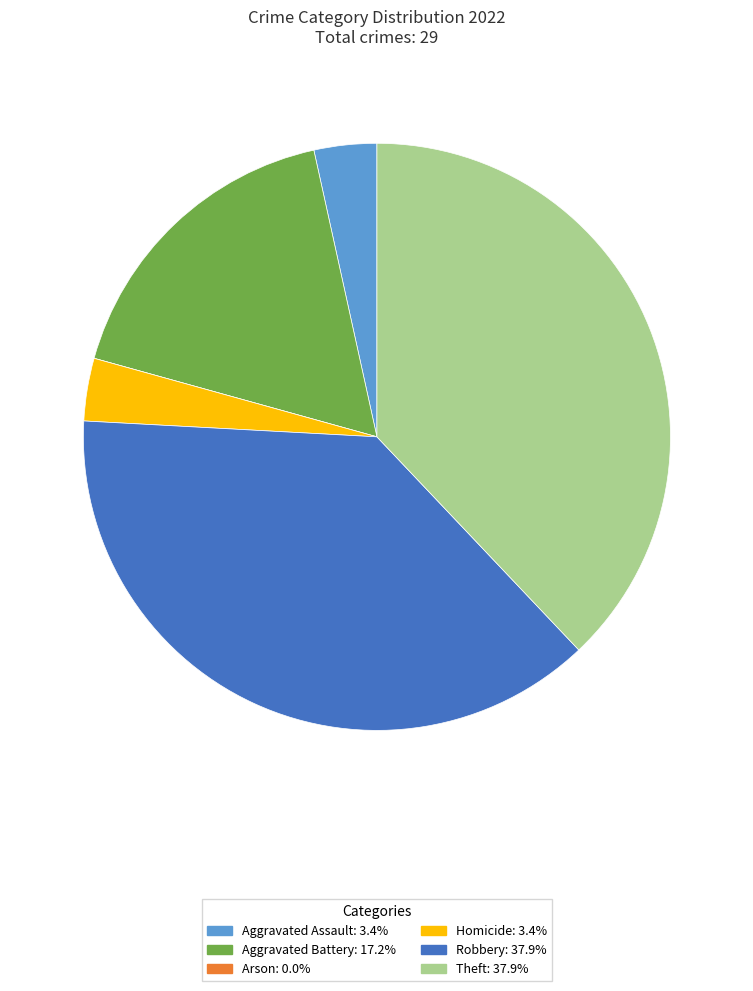

Combined, do Aggravated Assault and Robbery account for over 50%?

No